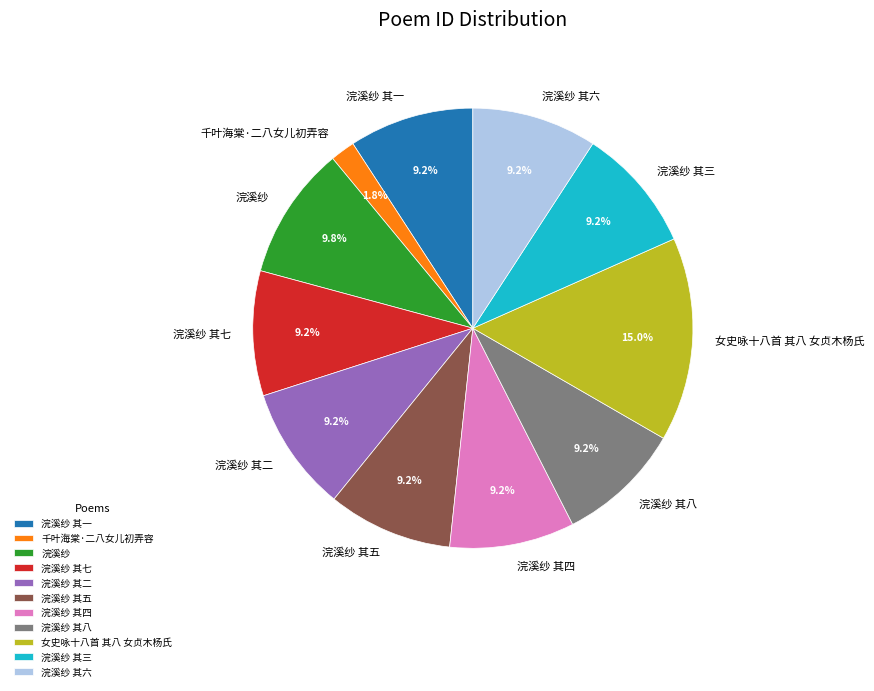

To the nearest percent, what is the average slice percentage?

9%